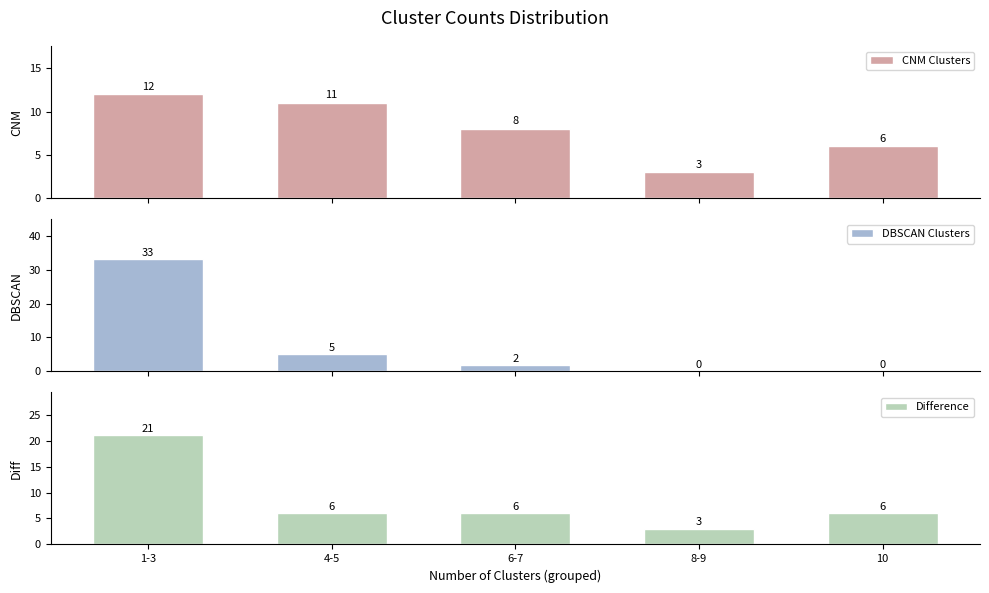

Which series has the largest range (max minus min)?

DBSCAN Clusters